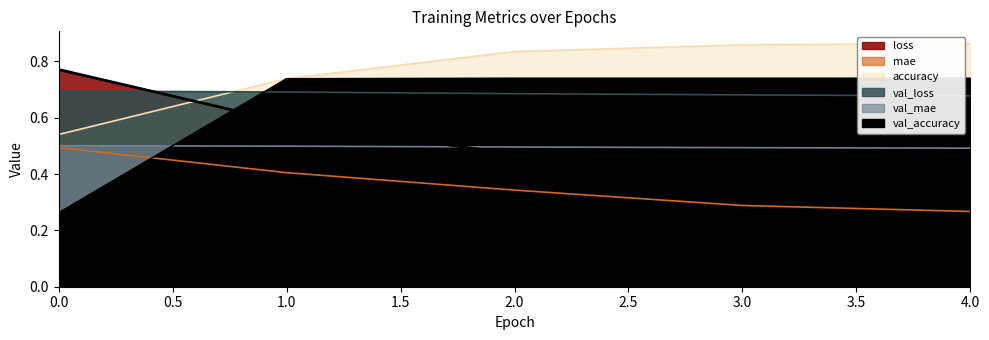

Rank the series at 1 from lowest to highest value.

mae, val_mae, loss, val_loss, val_accuracy, accuracy